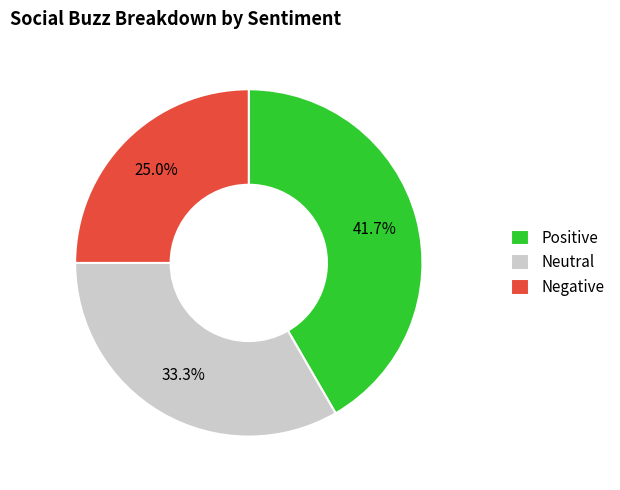

Which slice is the largest?

Positive